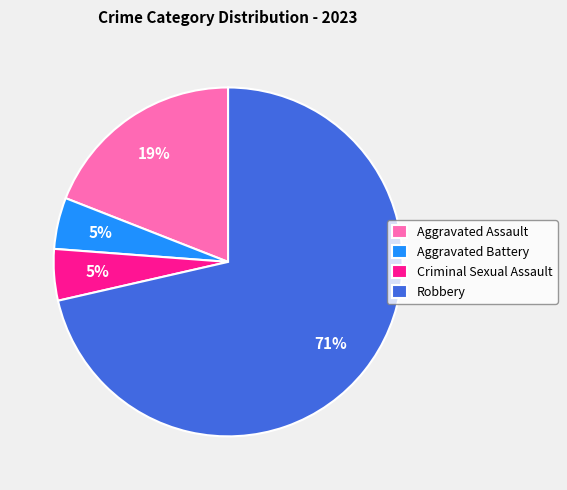

What is the largest slice in the pie chart?

Robbery